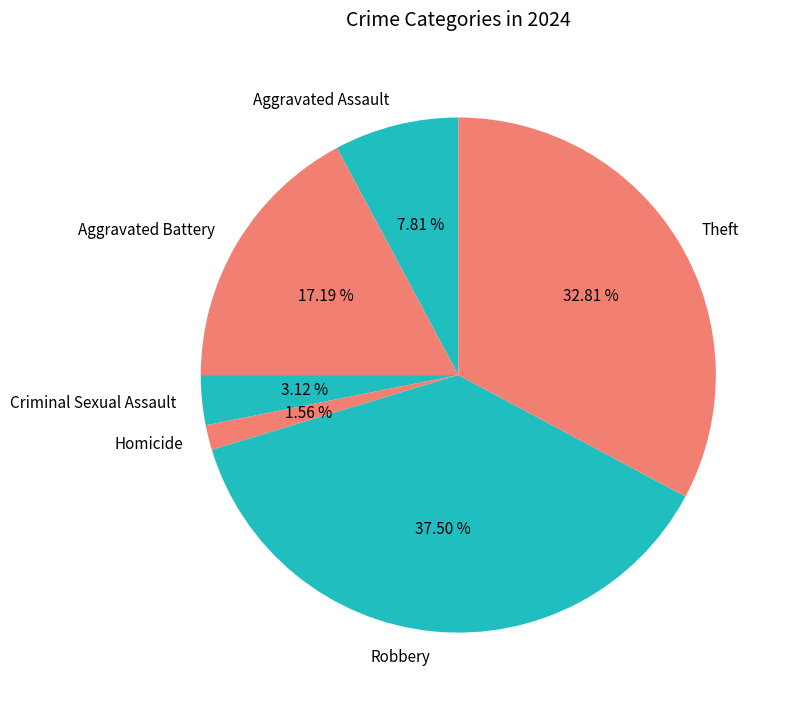

Is there any slice that represents more than half of the pie?

No